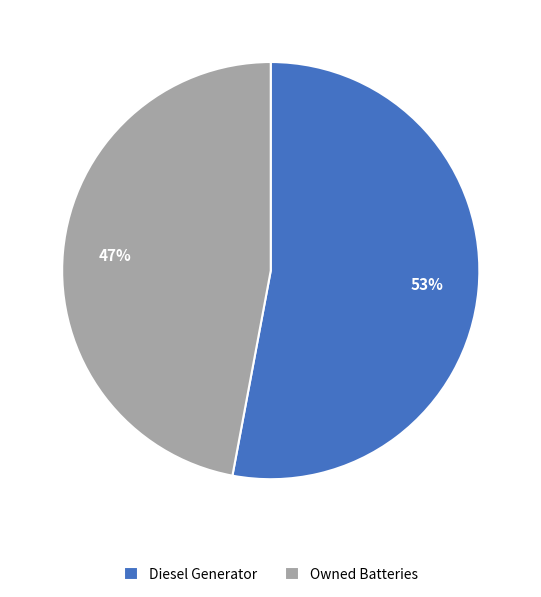

To the nearest percent, what percentage of the pie is Owned Batteries?

47%